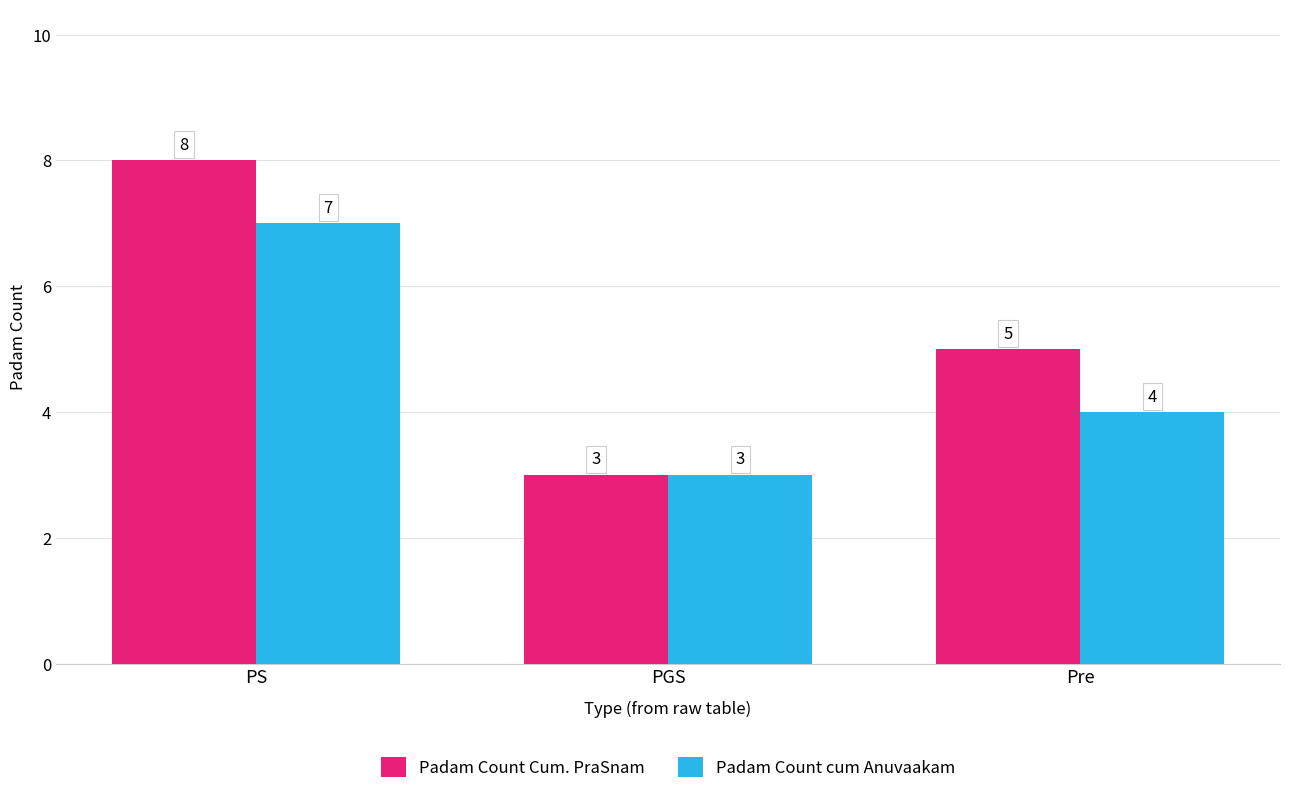

What are all the series names shown in the legend?

Padam Count Cum. PraSnam, Padam Count cum Anuvaakam